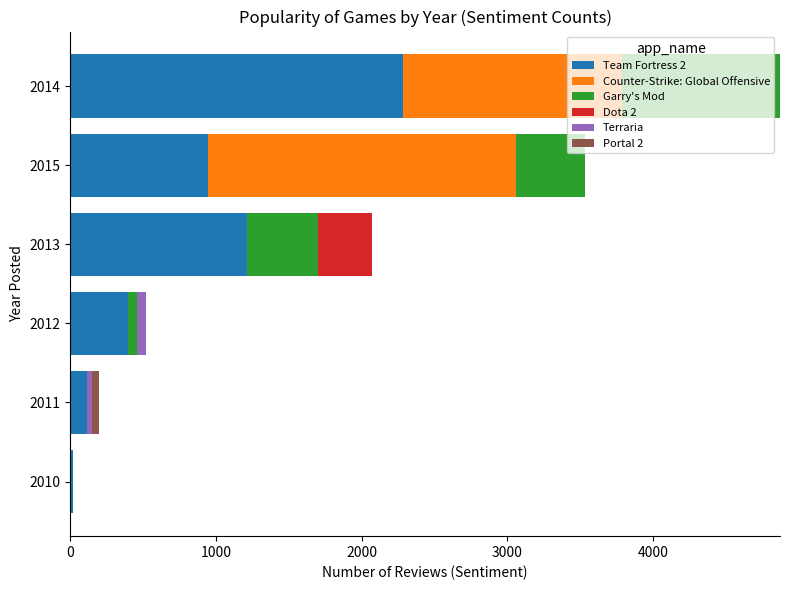

At which category is the sum across all series the highest?

2014